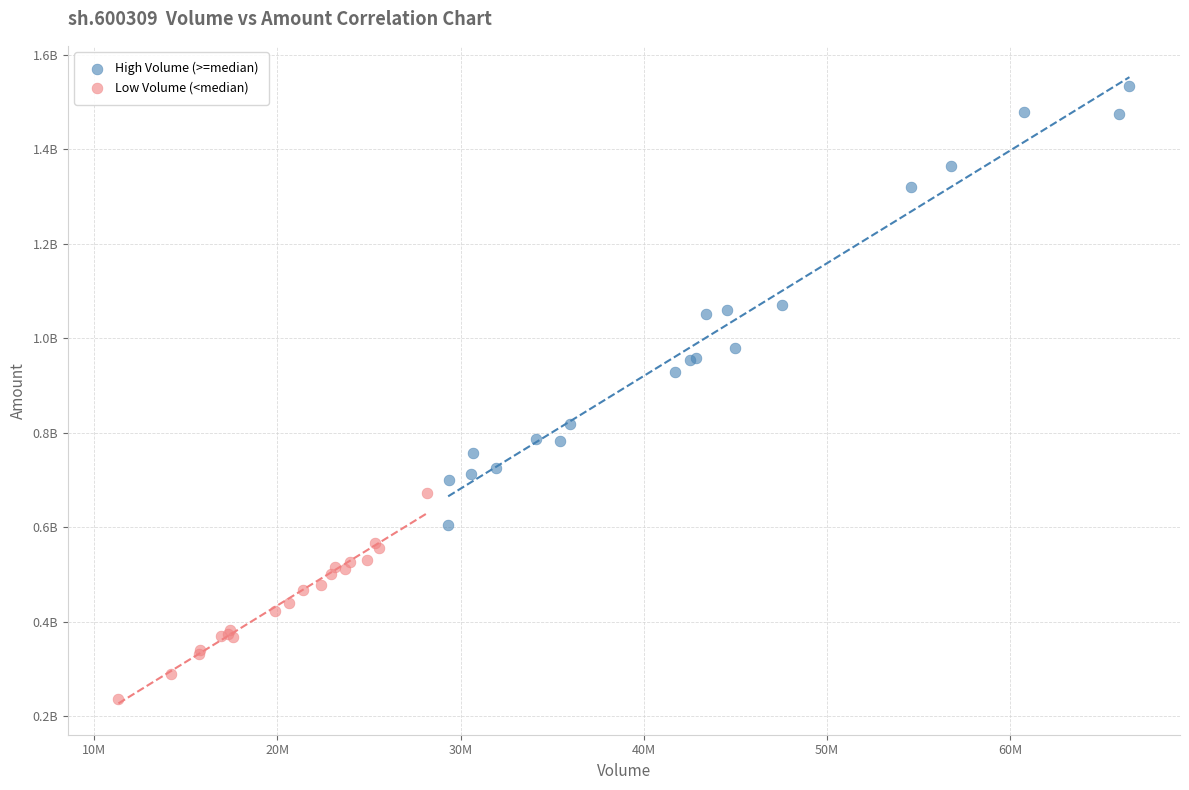

What are all the series names shown in the legend?

High Volume (>=median), Low Volume (<median)